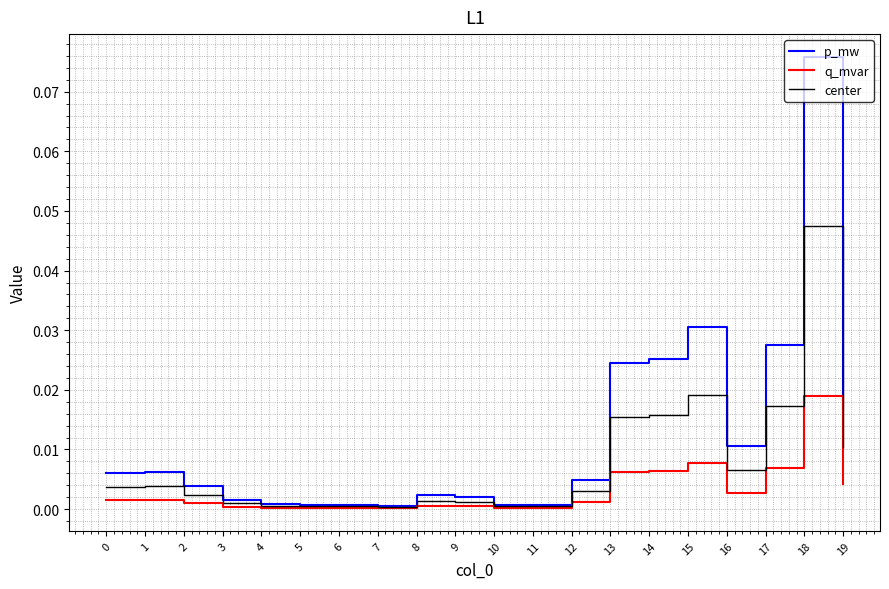

Which series has the widest spread of values?

p_mw